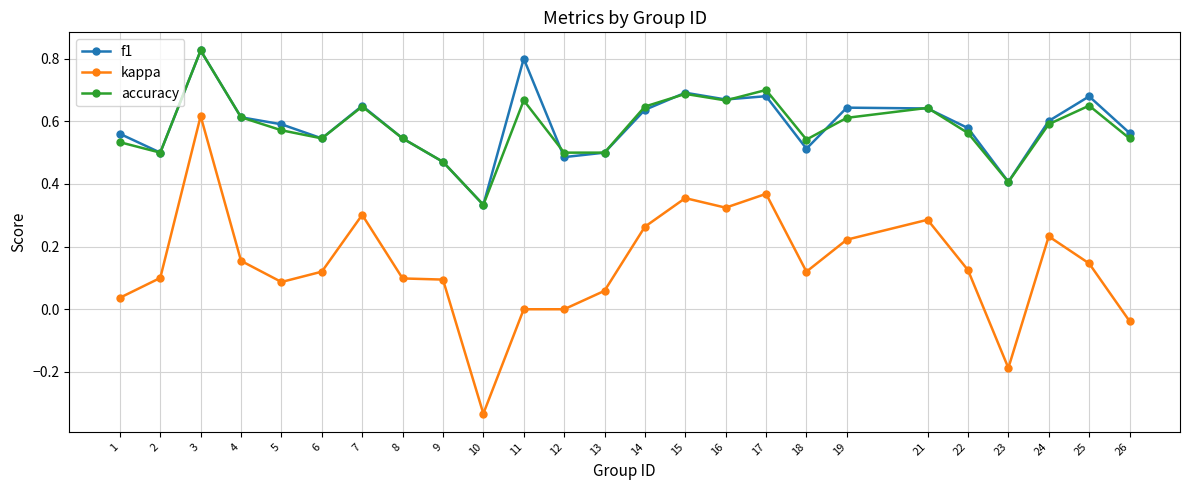

True or false: f1 has more than 1 interior local peaks.

True